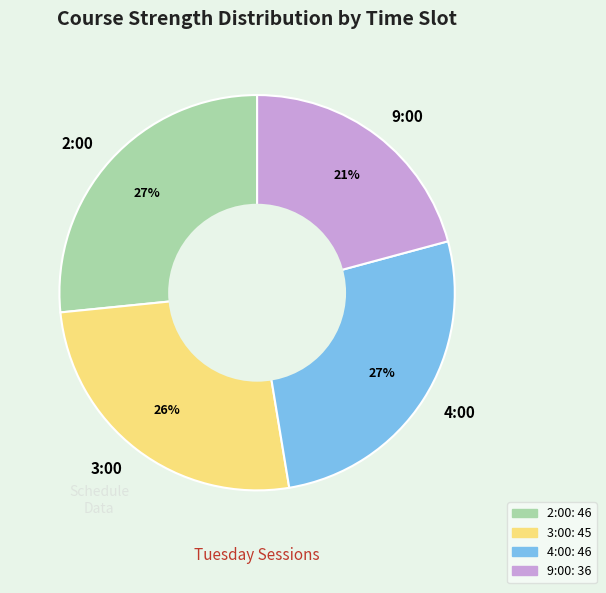

Approximately how many times larger is the value at 4:00 compared to 2:00?

1.0